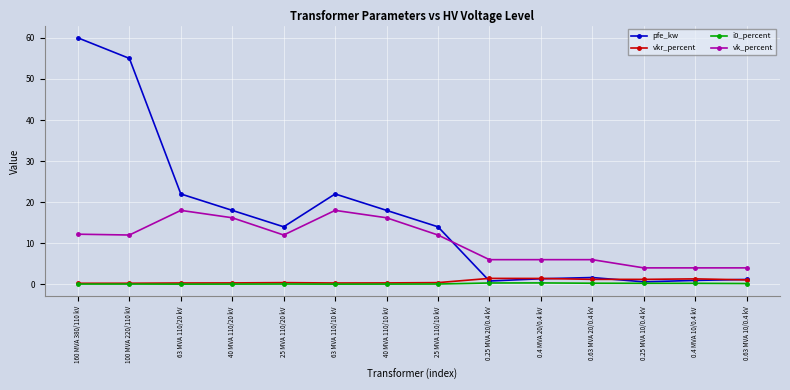

Which series has the largest range (max minus min)?

pfe_kw